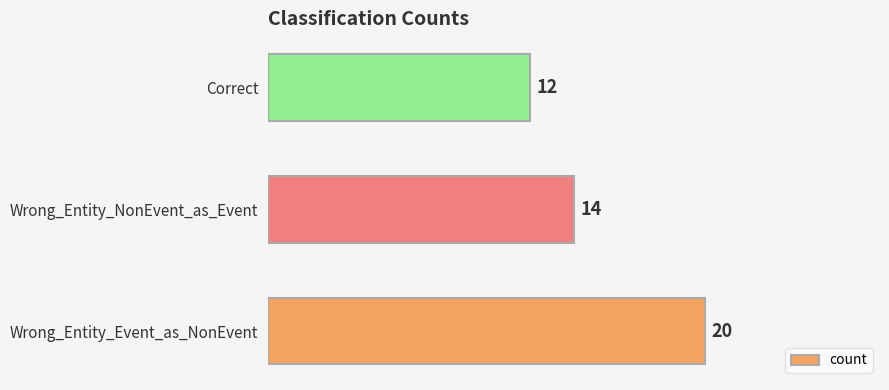

What is the sum of all values?

46